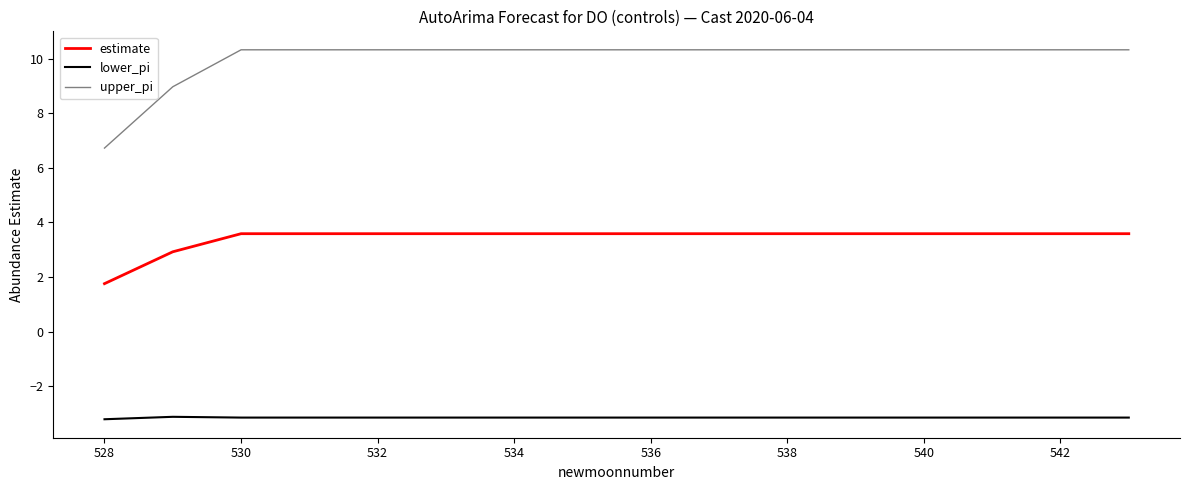

Which series has the largest range (max minus min)?

upper_pi